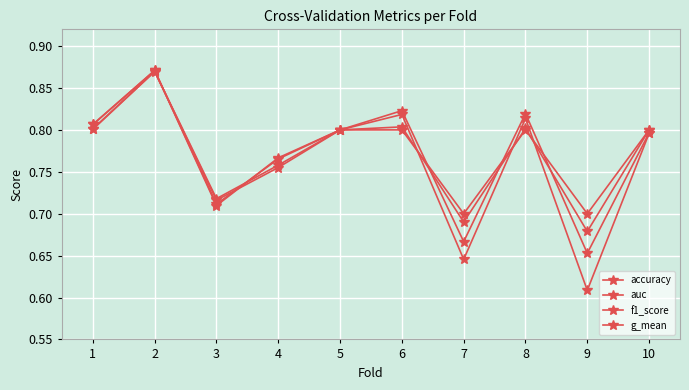

At which category does the chart reach its peak across all series?

2